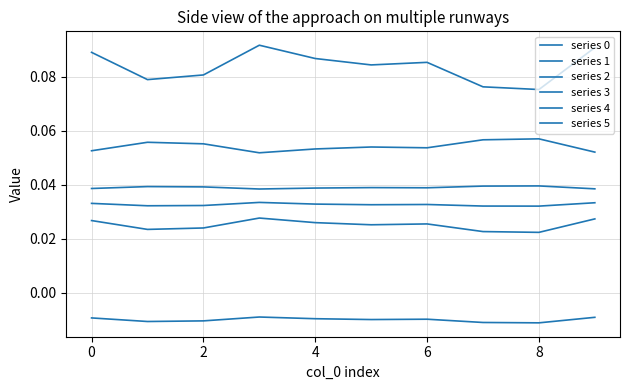

Does the chart have visible grid lines?

Yes